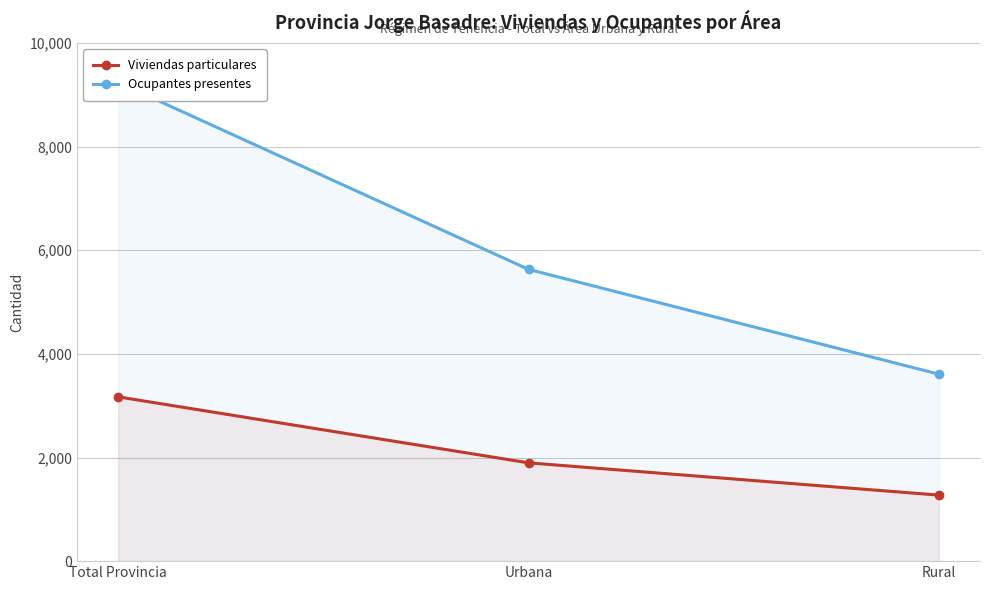

Reading left to right, what are all the values shown in this chart?

Viviendas particulares: Total Provincia=3171	Urbana=1897	Rural=1274
Ocupantes presentes: Total Provincia=9239	Urbana=5631	Rural=3608